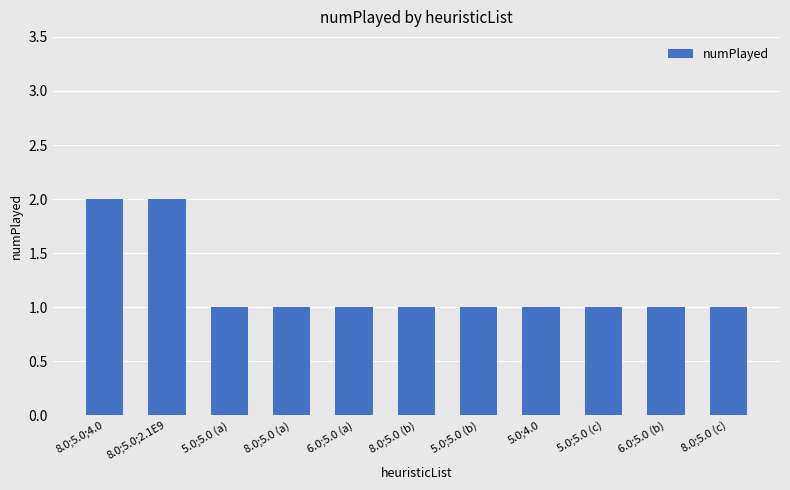

What is the approximate value at 5.0;5.0 (c)?

1